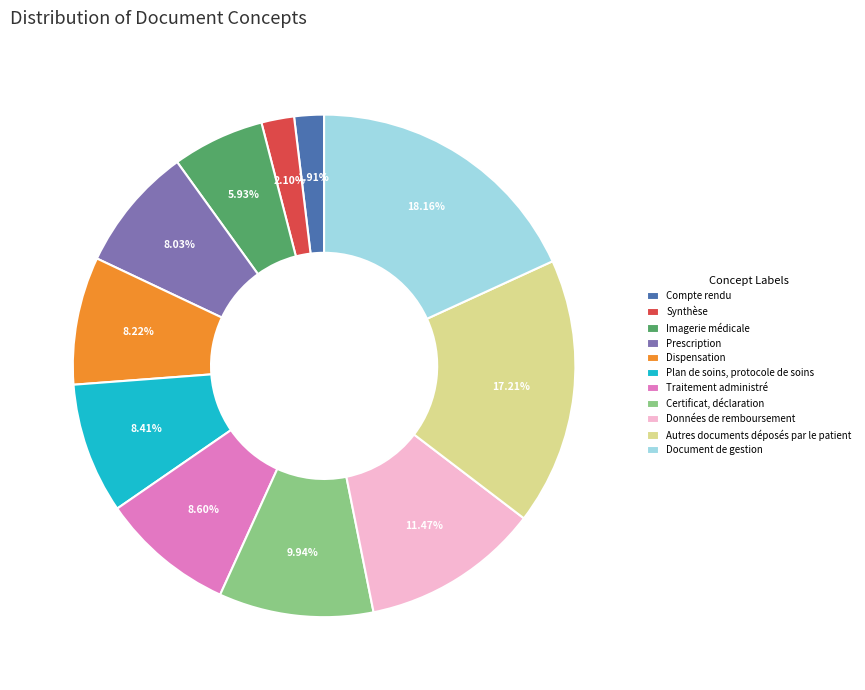

How many slices are in this pie chart?

11